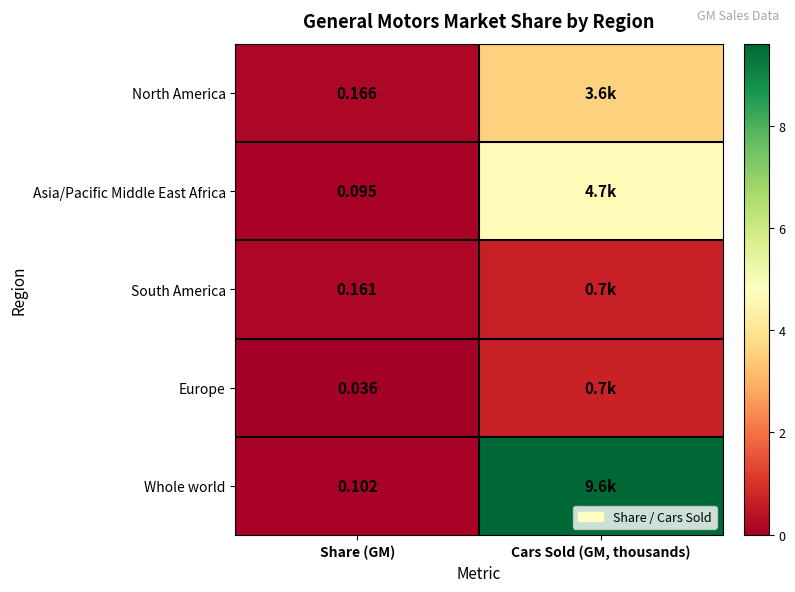

Rank the series at Share (GM) from lowest to highest value.

Europe, Asia/Pacific Middle East Africa, Whole world, South America, North America